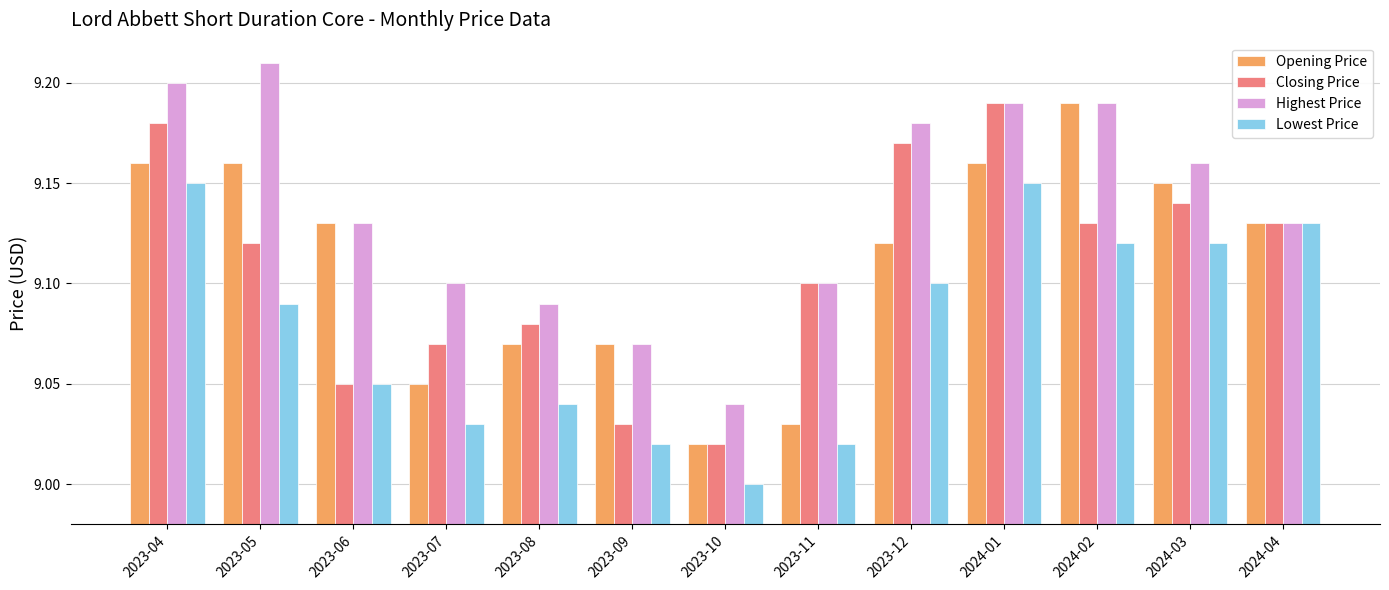

Where is Closing Price nearest to the value 9?

2023-10